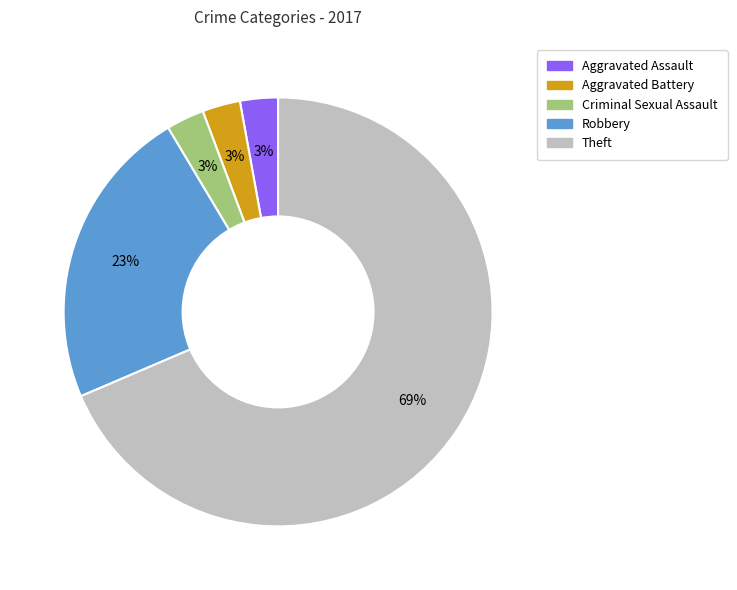

How many slices are in this pie chart?

5